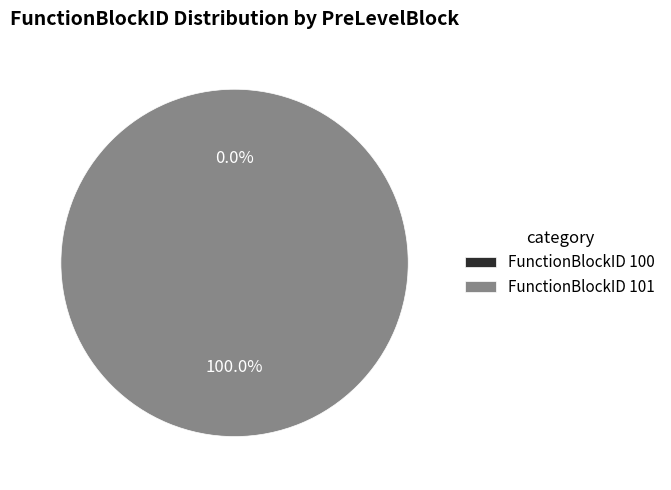

Is the sum of 101 and 100 greater than half?

Yes